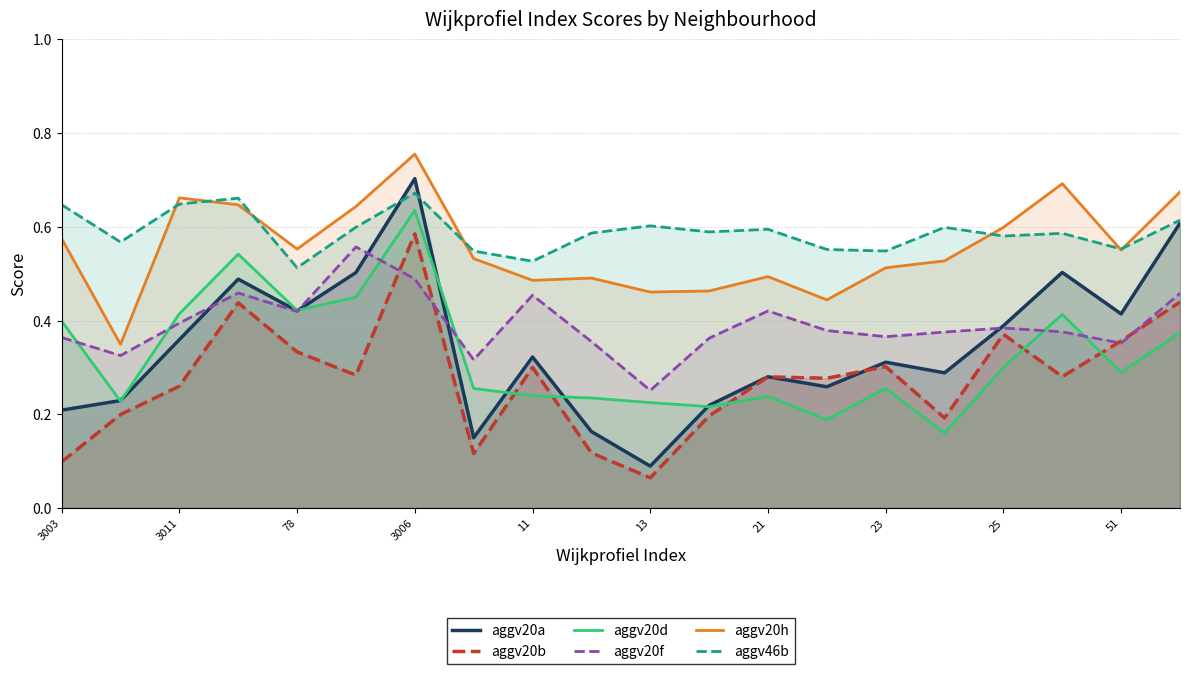

Where is aggv20f nearest to the value 0?

13